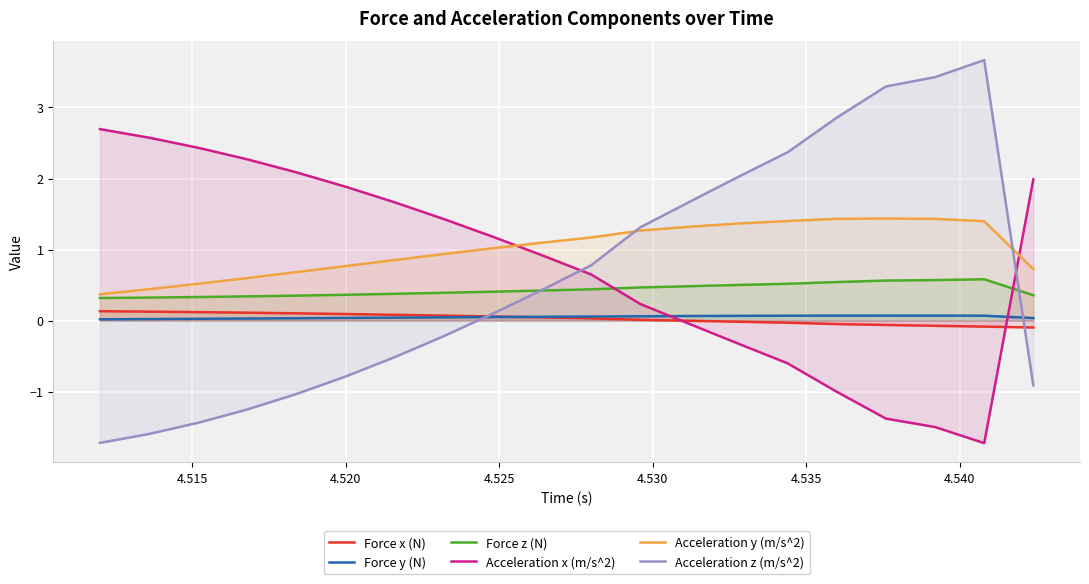

Reading left to right, transcribe all the data shown in this chart.

Force x (N): 0.1	0.1	0.1	0.1	0.1	0.1	0.1	0.1	0.1	0.0	0.0	0.0	-0.0	-0.0	-0.0	-0.0	-0.1	-0.1	-0.1	-0.1
Force y (N): 0.0	0.0	0.0	0.0	0.0	0.0	0.0	0.0	0.0	0.1	0.1	0.1	0.1	0.1	0.1	0.1	0.1	0.1	0.1	0.0
Force z (N): 0.3	0.3	0.3	0.3	0.4	0.4	0.4	0.4	0.4	0.4	0.4	0.5	0.5	0.5	0.5	0.5	0.6	0.6	0.6	0.4
Acceleration x (m/s^2): 2.7	2.6	2.4	2.3	2.1	1.9	1.7	1.4	1.2	0.9	0.6	0.2	-0.0	-0.3	-0.6	-1.0	-1.4	-1.5	-1.7	2.0
Acceleration y (m/s^2): 0.4	0.4	0.5	0.6	0.7	0.8	0.9	0.9	1.0	1.1	1.2	1.3	1.3	1.4	1.4	1.4	1.4	1.4	1.4	0.7
Acceleration z (m/s^2): -1.7	-1.6	-1.4	-1.3	-1.0	-0.8	-0.5	-0.2	0.1	0.4	0.8	1.3	1.7	2.0	2.4	2.9	3.3	3.4	3.7	-0.9